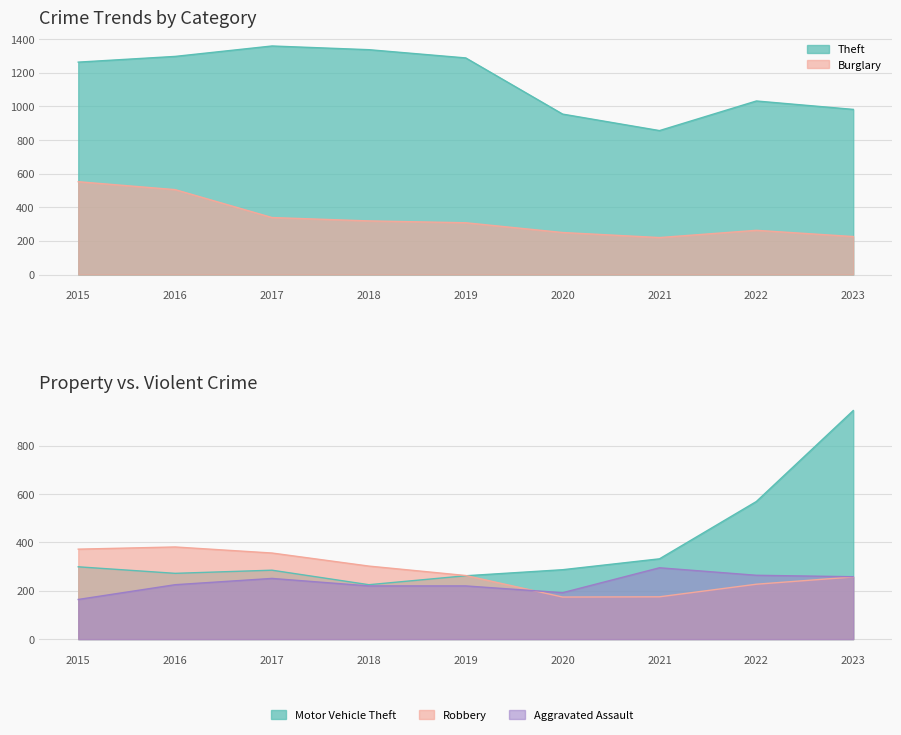

What is the sum of all Motor Vehicle Theft values?

3476